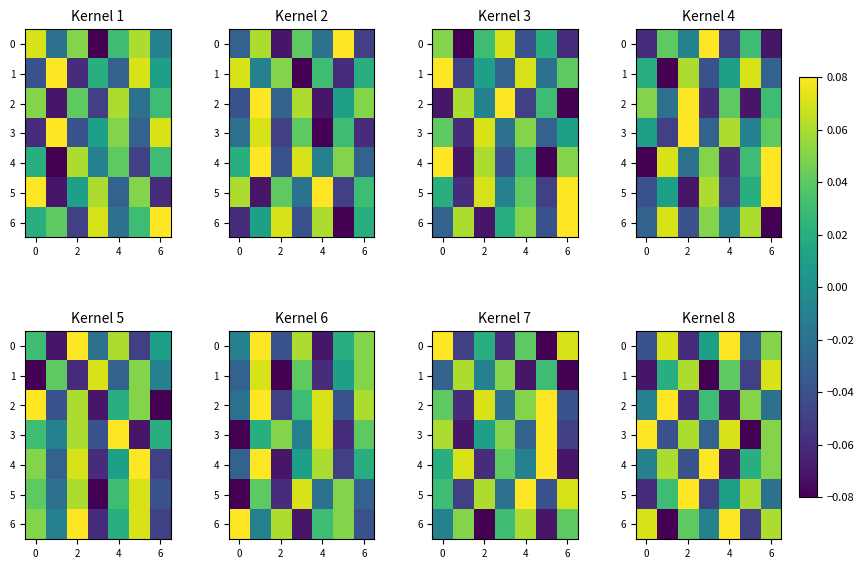

How many values in the 1 series exceed 0?

4